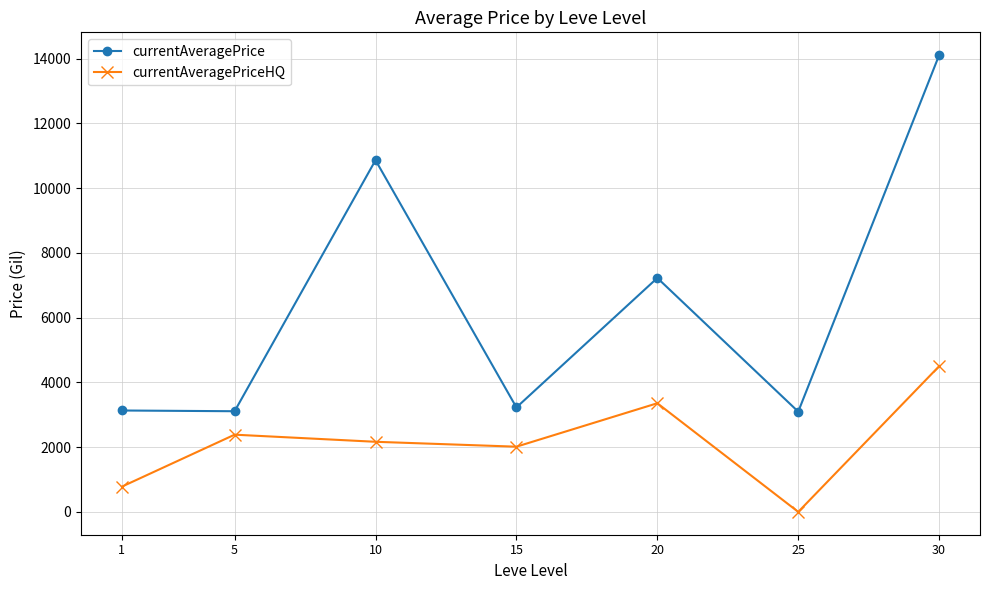

At which category is the sum across all series the highest?

30